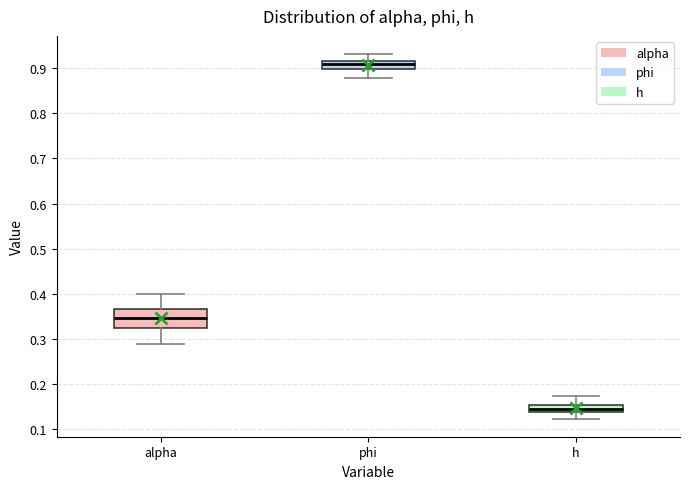

Which box is the tallest, from its lower edge to its upper edge?

alpha